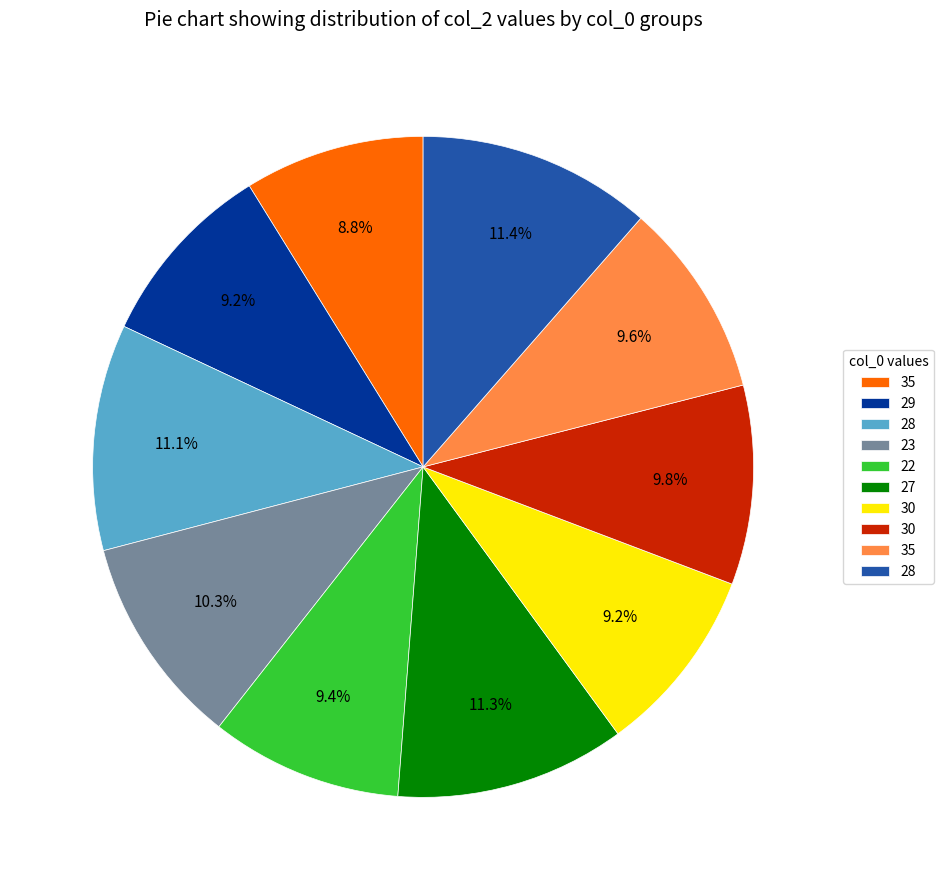

How many segments does this pie chart have?

10